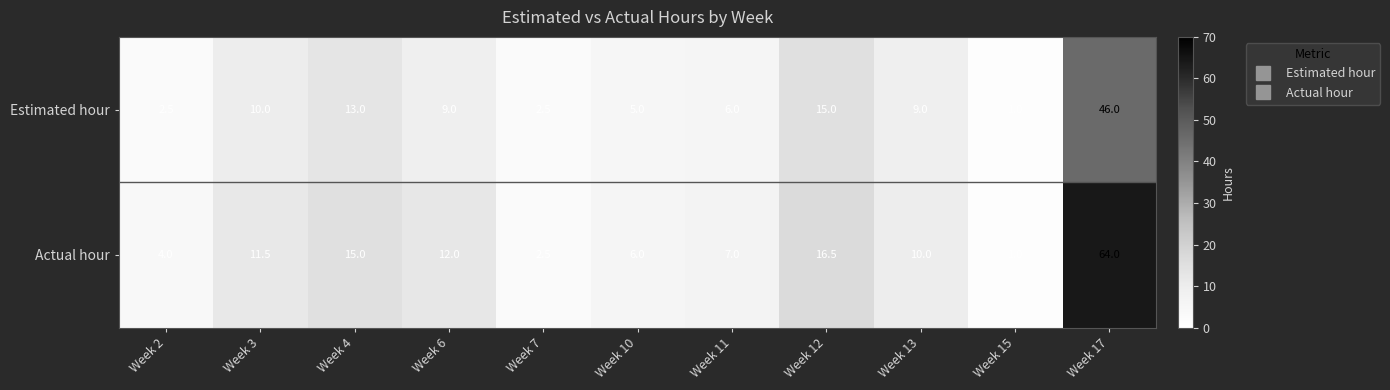

Which series has the largest total across all categories?

Actual hour